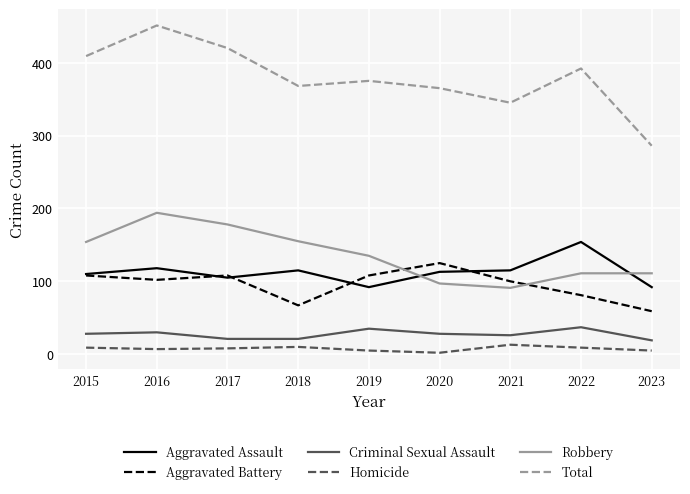

What is the average value of the Aggravated Assault series?

113